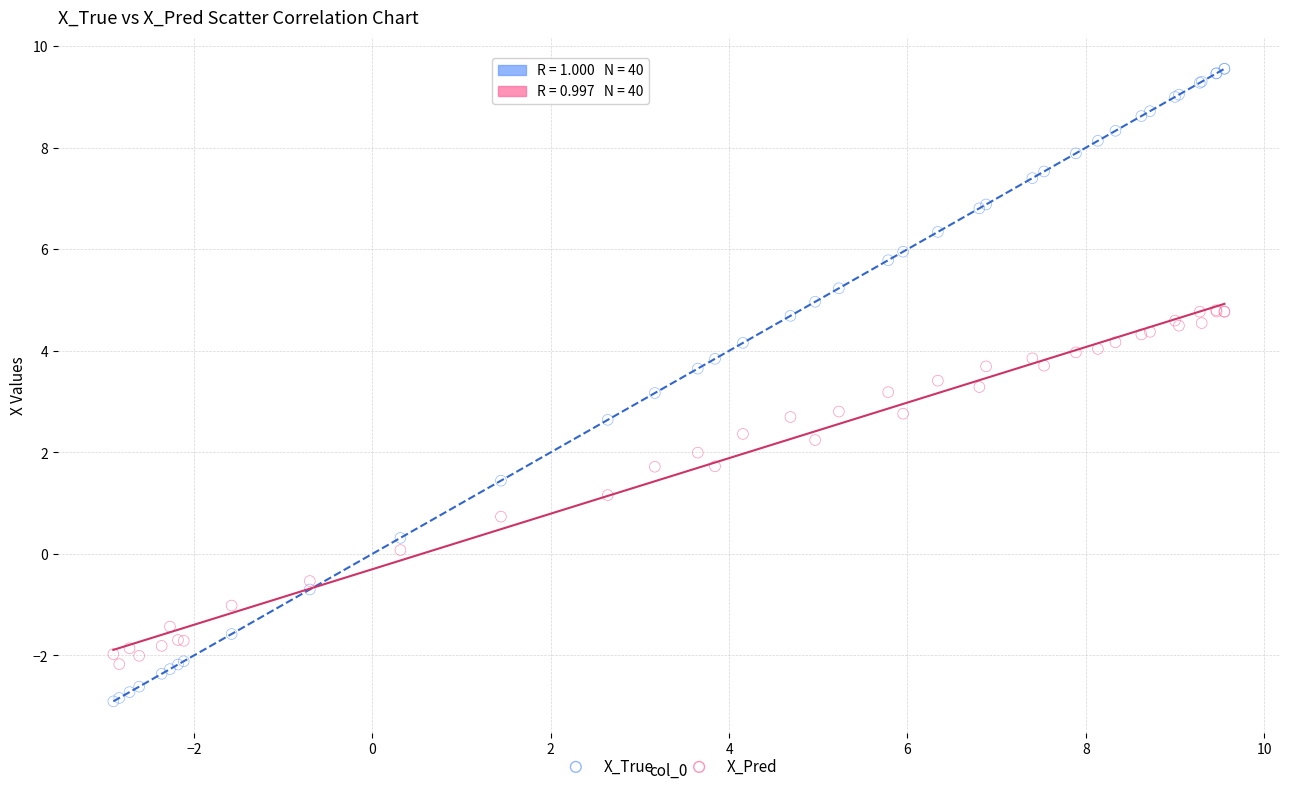

Which series has the widest spread of Y values?

X_True